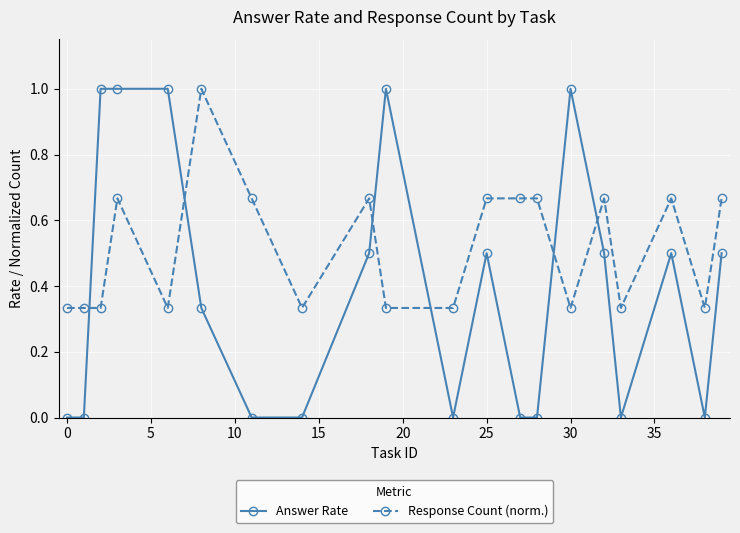

What is the maximum value shown in the chart?

1.0